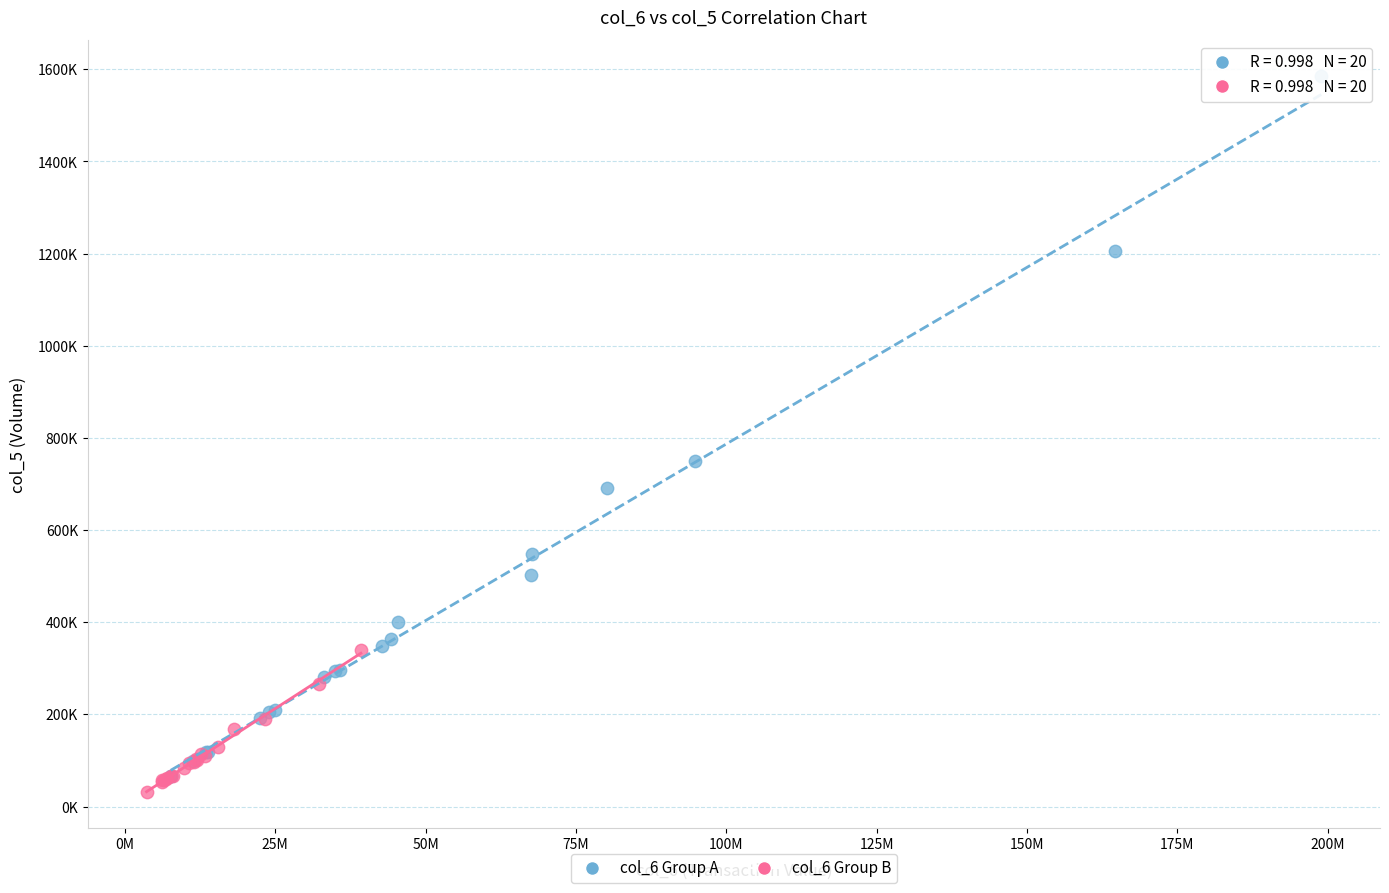

What are all the series names shown in the legend?

col_6 Group A, col_6 Group B